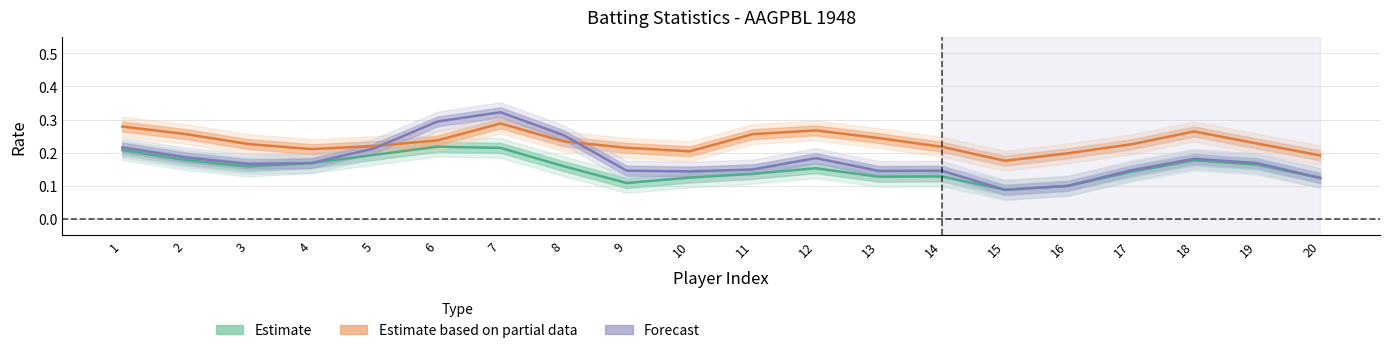

What is the sum of the Forecast values at 5 and 11?

0.4